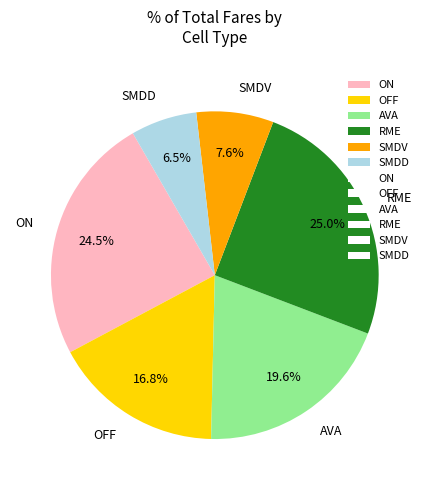

Is there a majority slice in this chart?

No